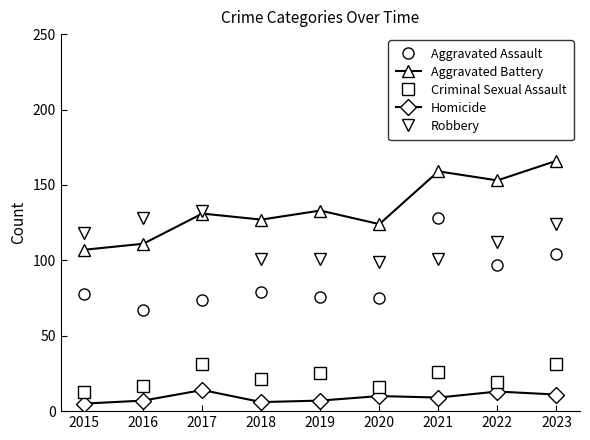

Where is the first local maximum for Criminal Sexual Assault?

2017